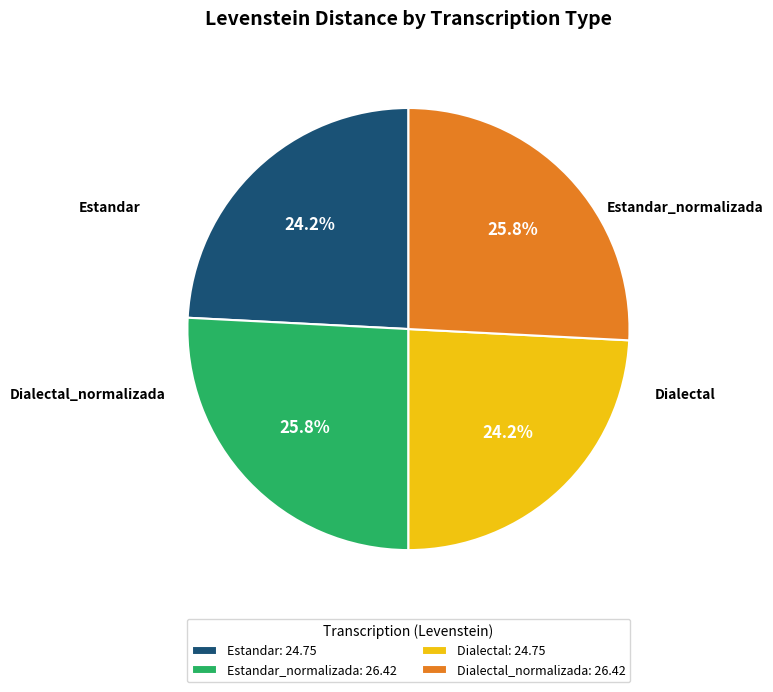

How much of the chart is everything except Estandar: 24.75?

75.8%